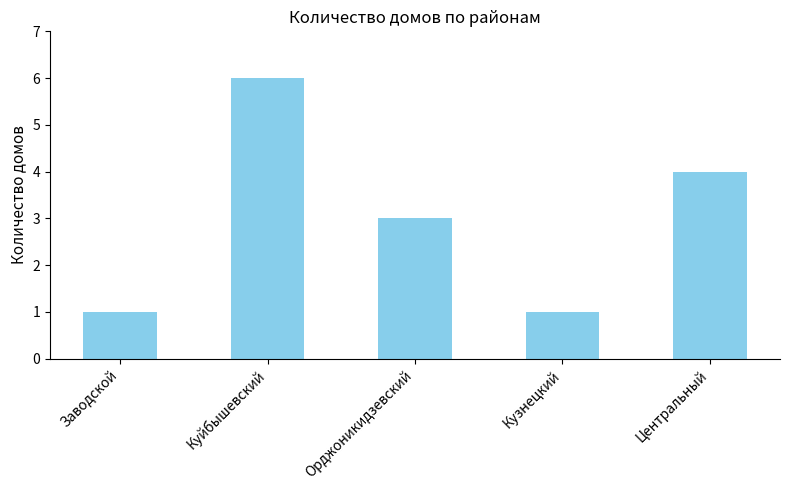

What is the change in value from Орджоникидзевский to Центральный?

+1